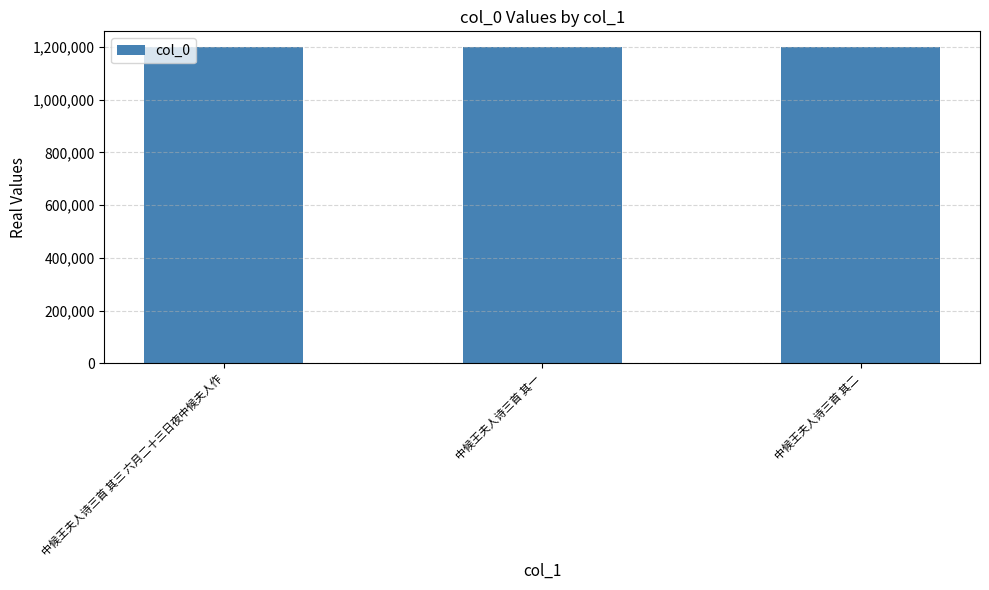

Is it true that the value at 中候王夫人诗三首 其三 六月二十三日夜中候夫人作 is 1199352?

True